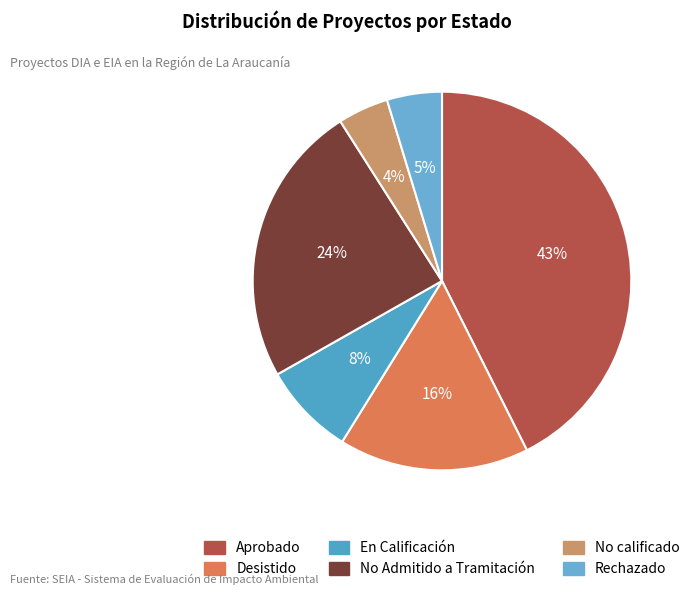

Count the number of slices in the pie.

6